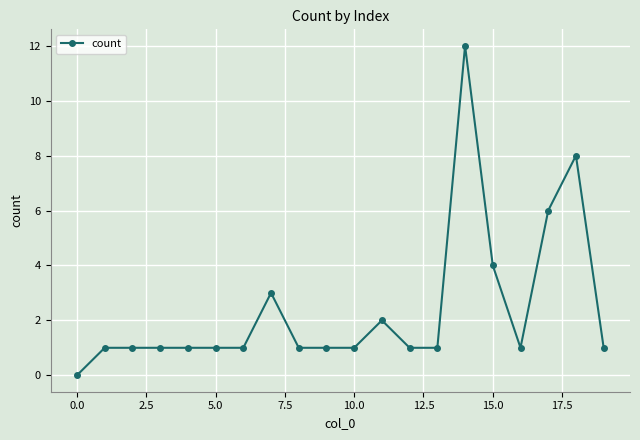

What is the greatest value displayed?

12